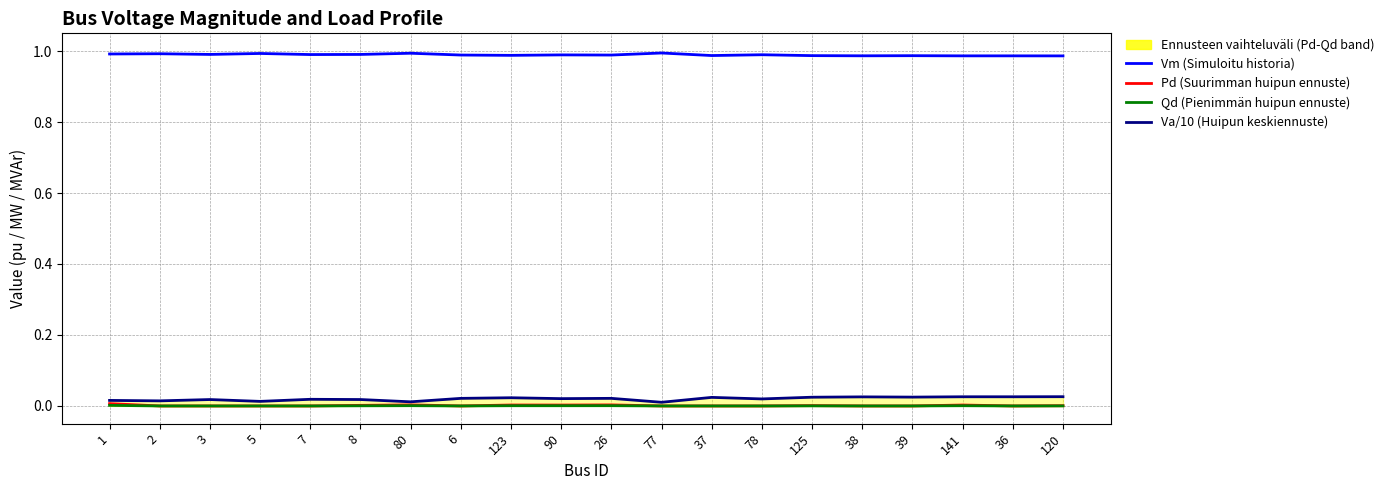

Between 77 and 26, which is larger?

77